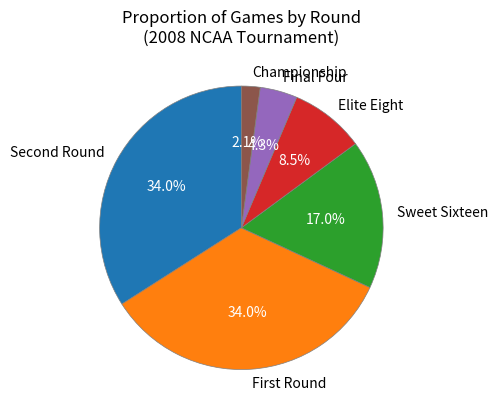

To the nearest percent, what is the combined percentage of Elite Eight and Sweet Sixteen?

26%